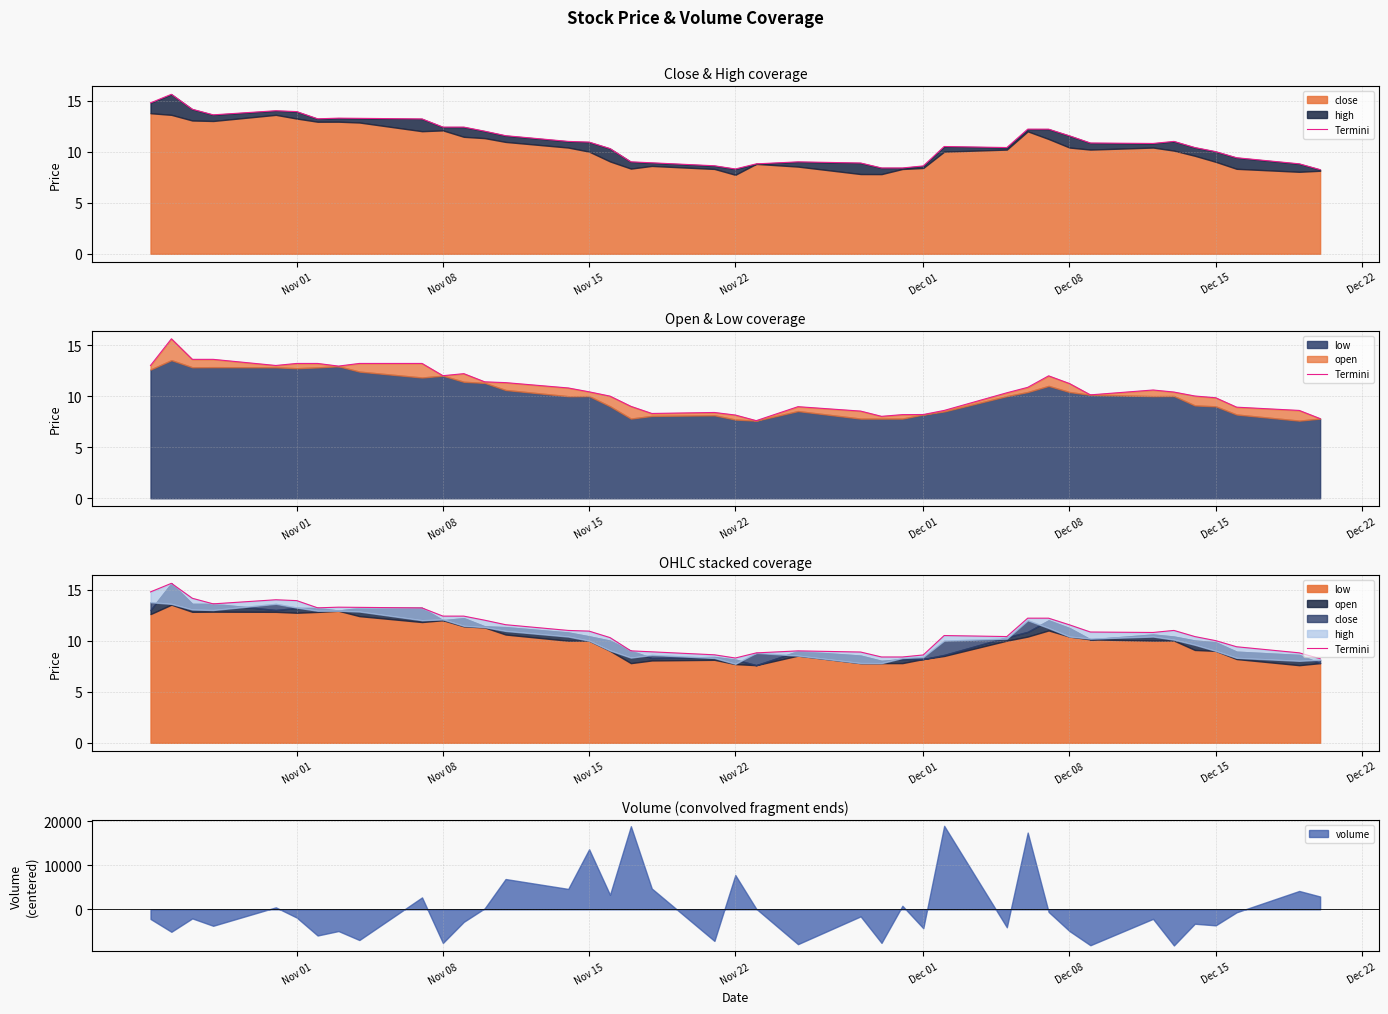

Does the chart display data point markers on the line(s)?

No